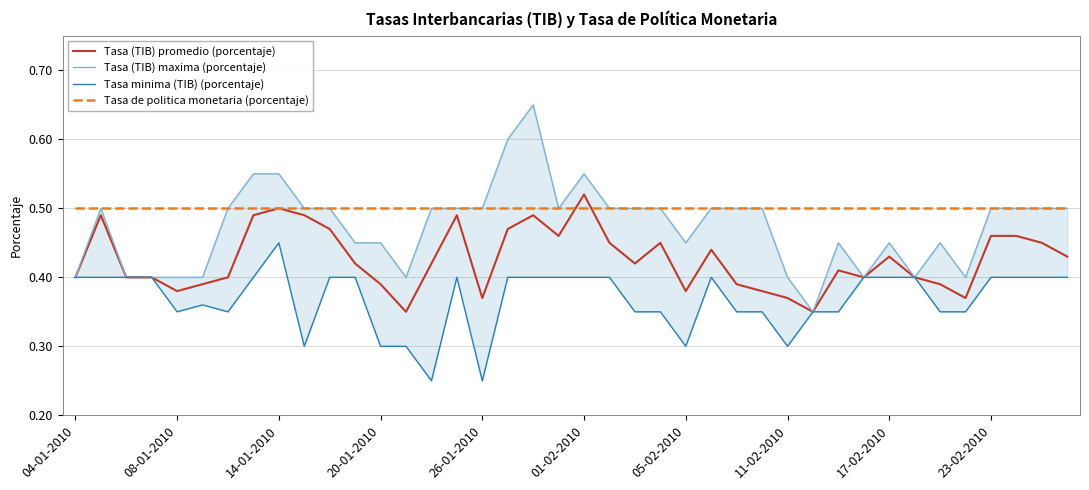

Is it true that Tasa (TIB) promedio (porcentaje) equals 0.5 at 08-01-2010?

False